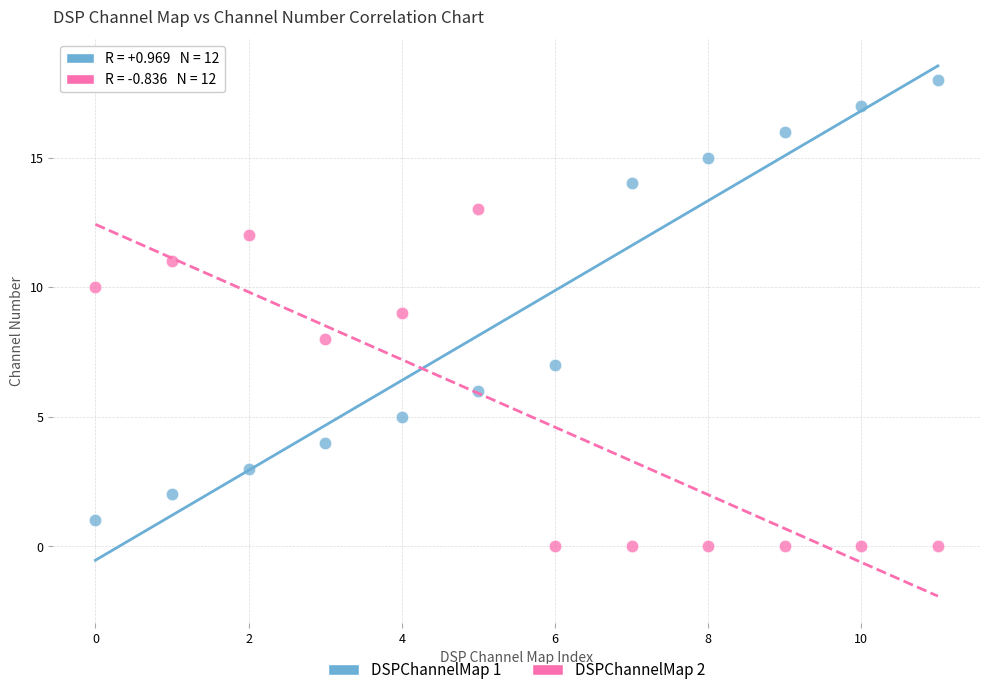

Which series reaches the minimum Y coordinate?

DSPChannelMap 2